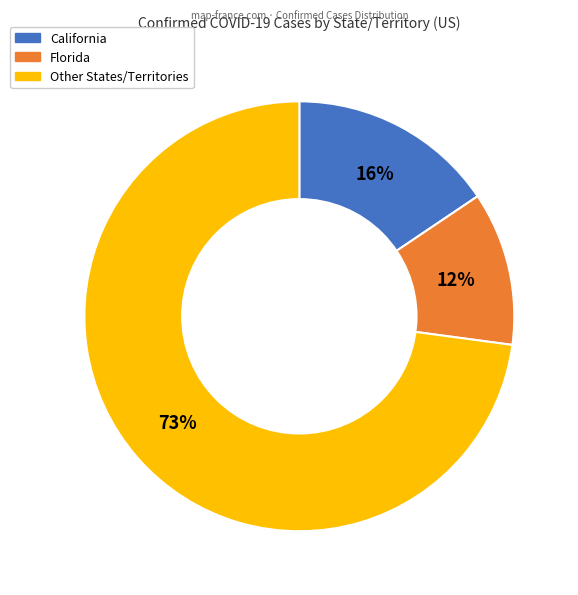

Is there any slice that represents more than half of the pie?

Yes